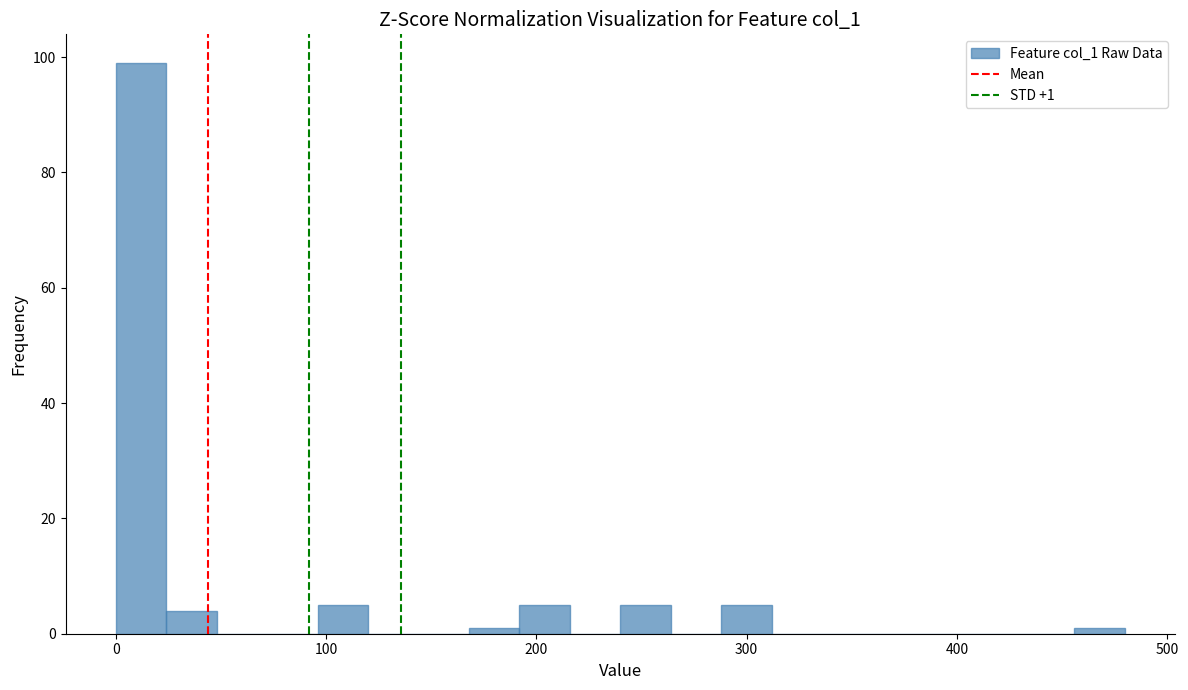

Read against the x-axis, roughly where is the centre of the tallest bar?

10